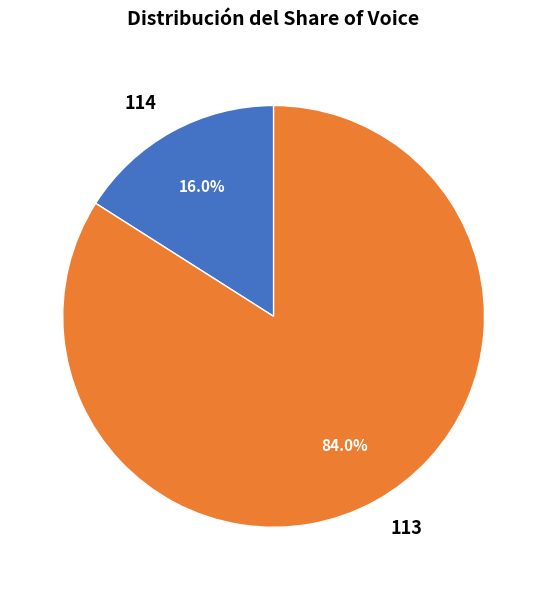

Which category accounts for the majority?

113